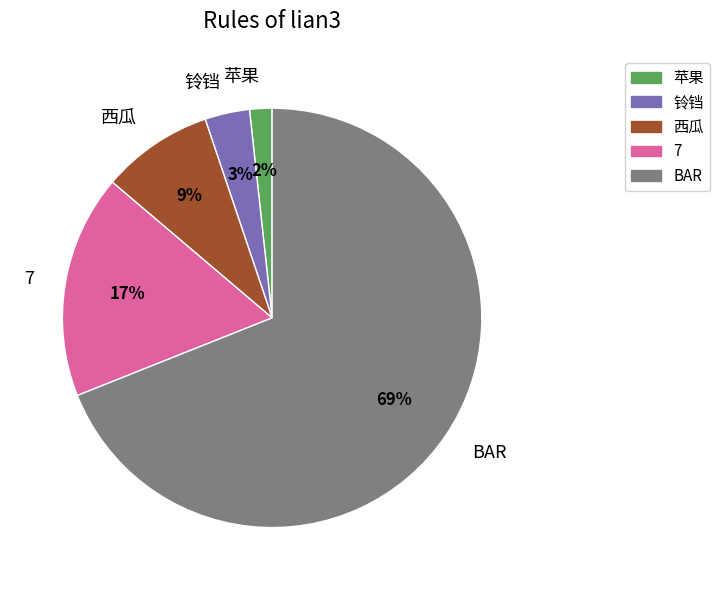

Count the number of slices in the pie.

5